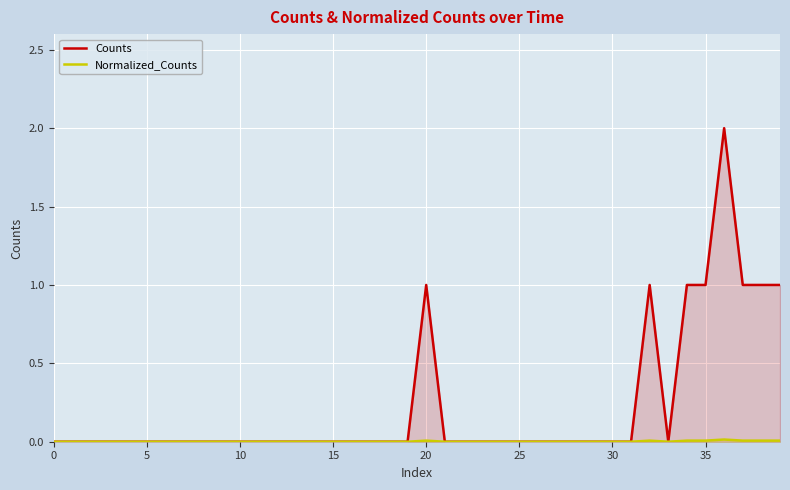

Does the chart display data point markers on the line(s)?

No